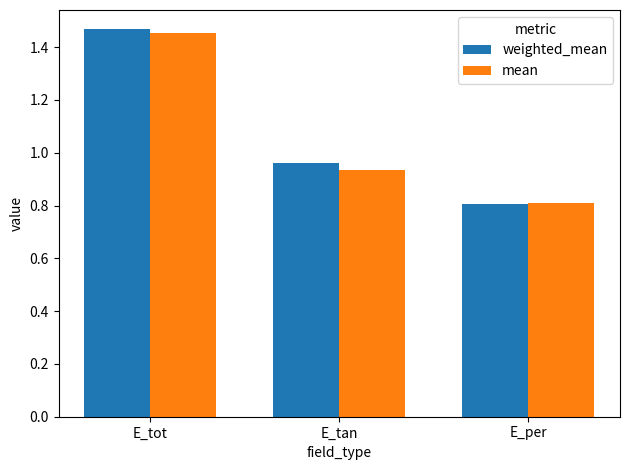

The weighted_mean series shows 1.4 at E_tan. True or false?

False